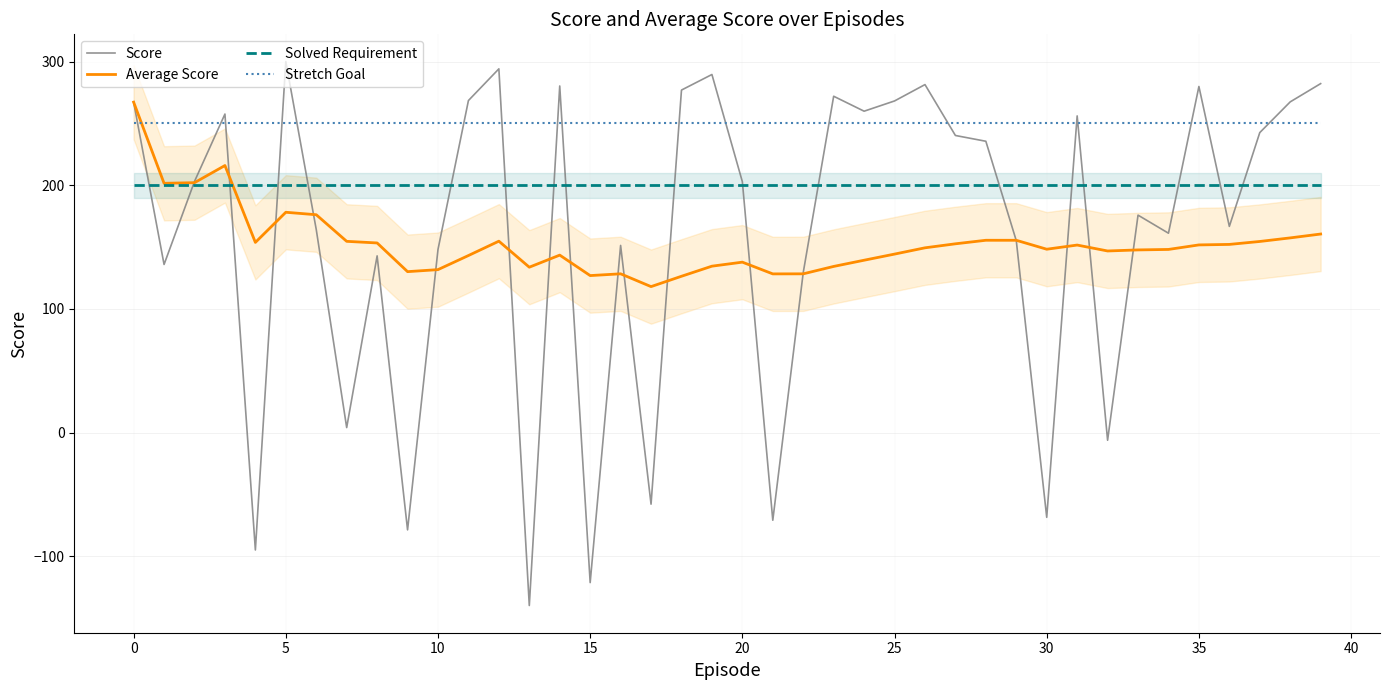

Which series has the largest total across all categories?

Stretch Goal